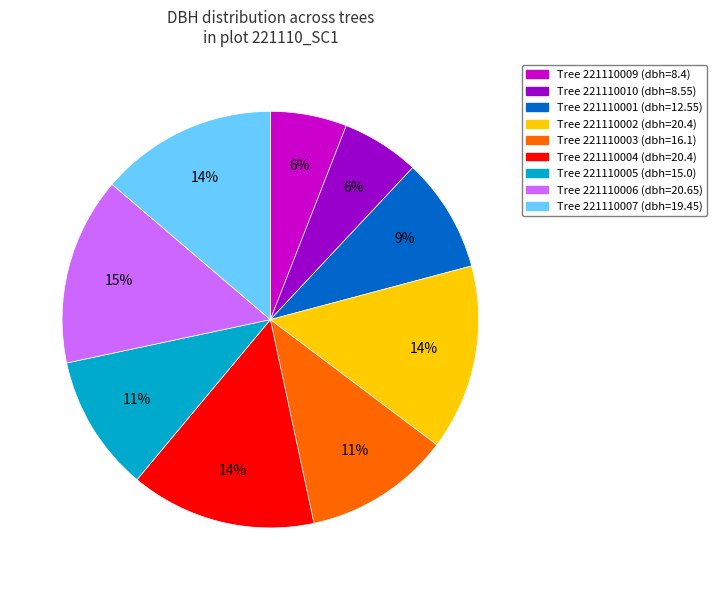

To the nearest percent, what is the difference between the largest and smallest slice percentages?

9%